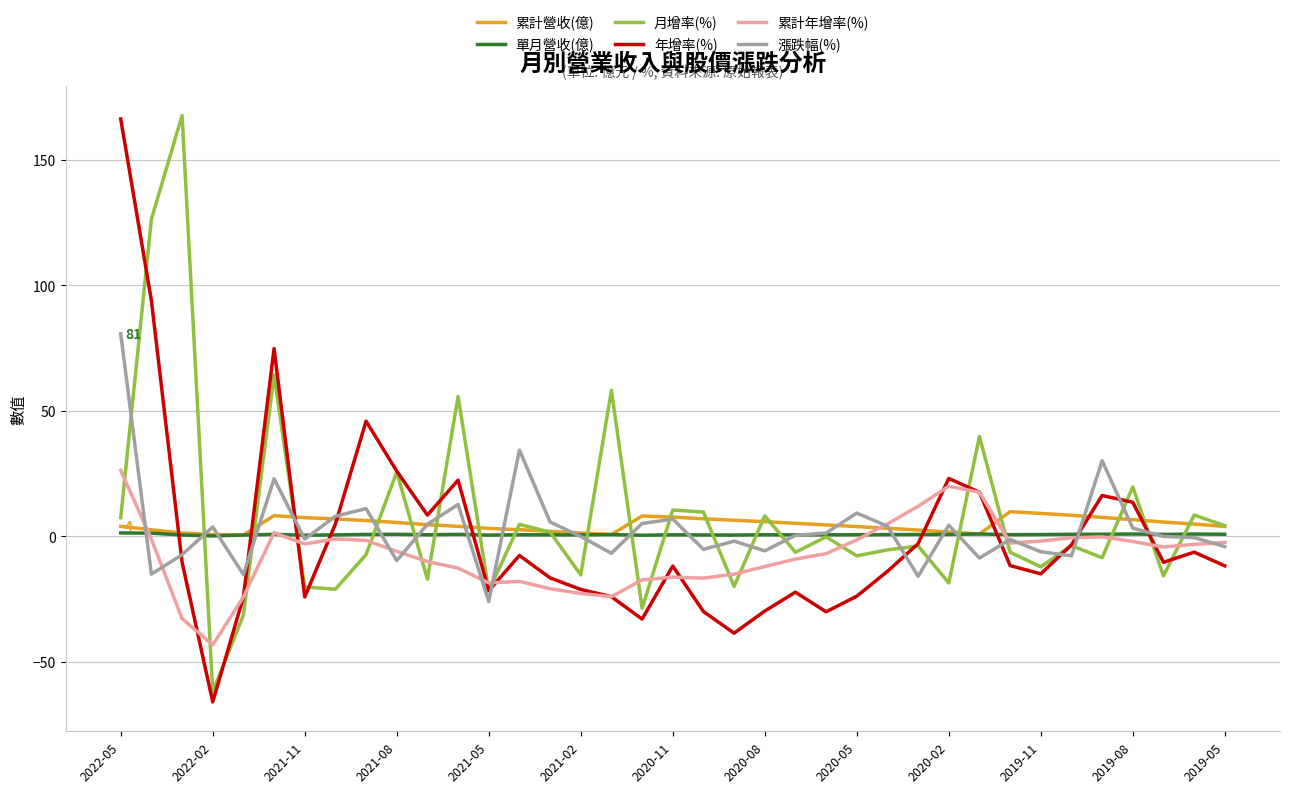

What is the highest value of the 月增率(%) series?

167.6